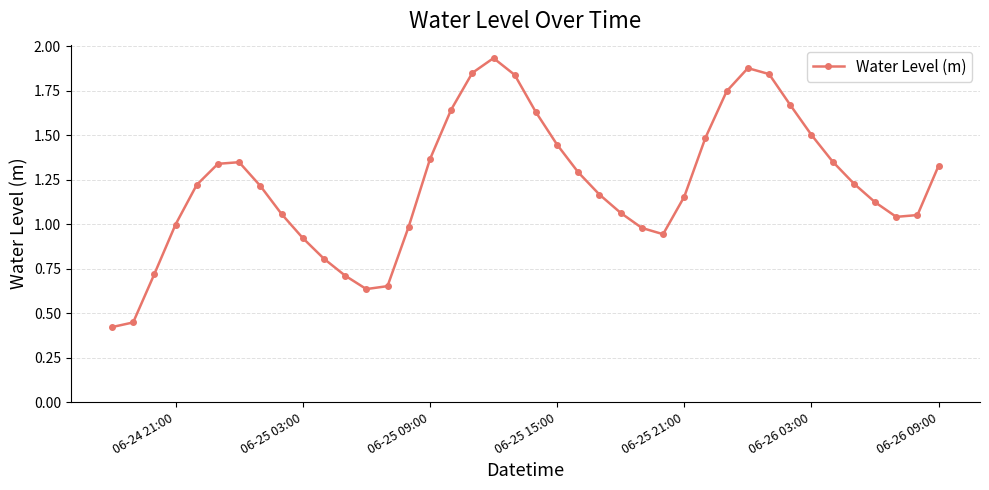

How many points are higher than both their immediate neighbors (excluding endpoints)?

3